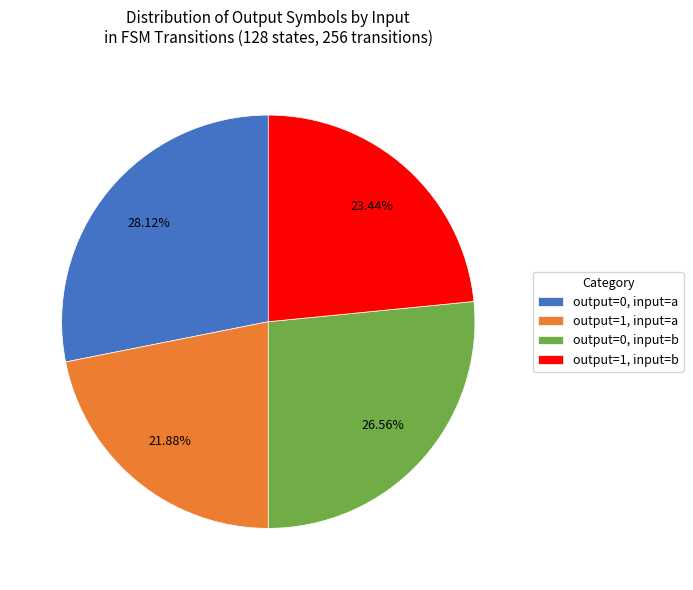

Rank the categories by value from lowest to highest.

output=1, input=a, output=1, input=b, output=0, input=b, output=0, input=a